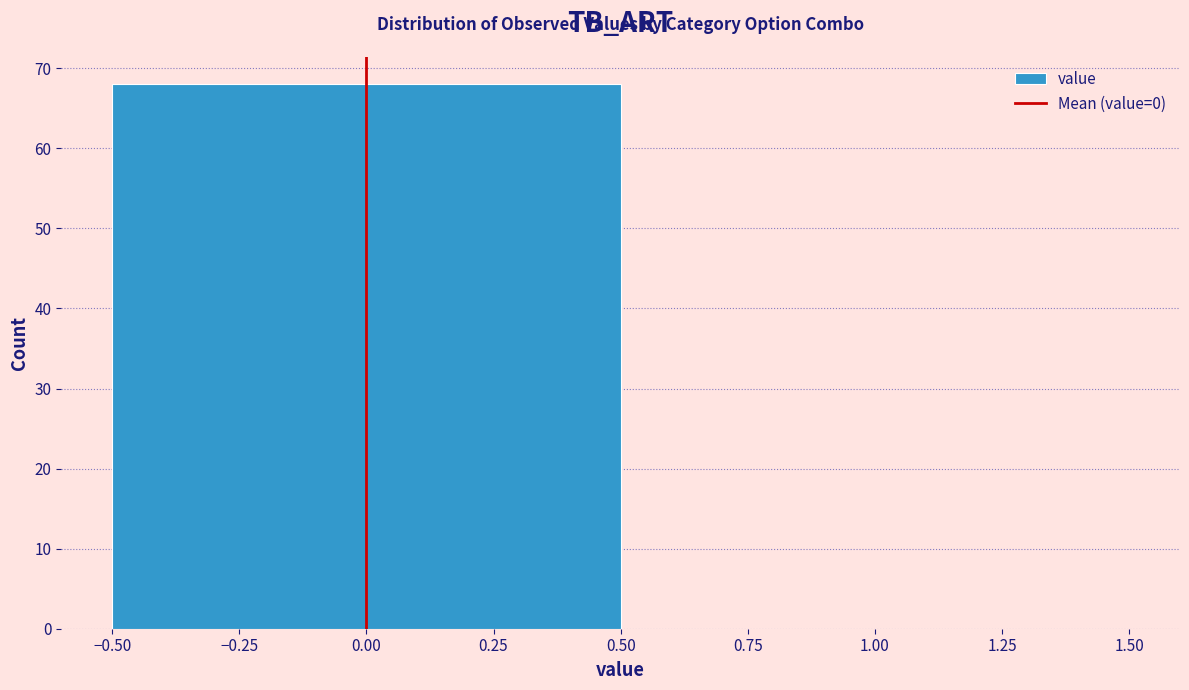

What is the height of the bar covering -0.50 to 0.50 on the x-axis? The values are not printed on the chart, so give them approximately, as read against the axis.

68